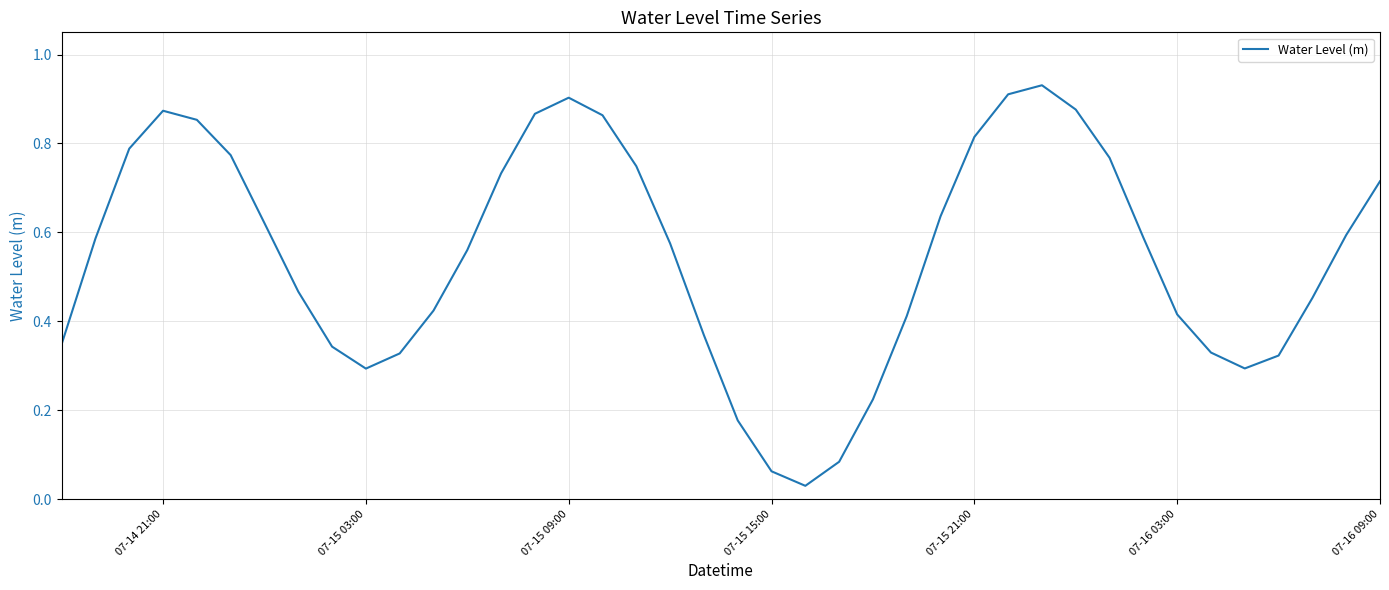

How many lines are shown in the chart?

1